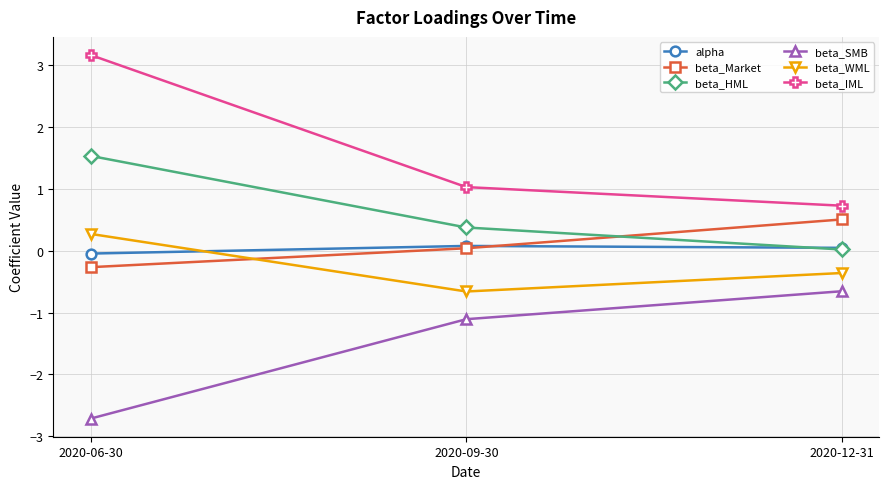

What is the difference between the maximum and minimum values in the beta_HML series?

1.5